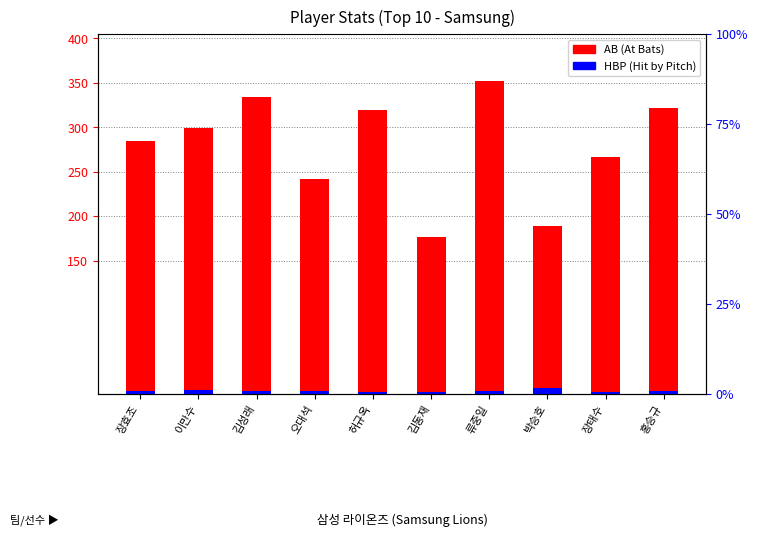

What is the greatest value displayed?

352